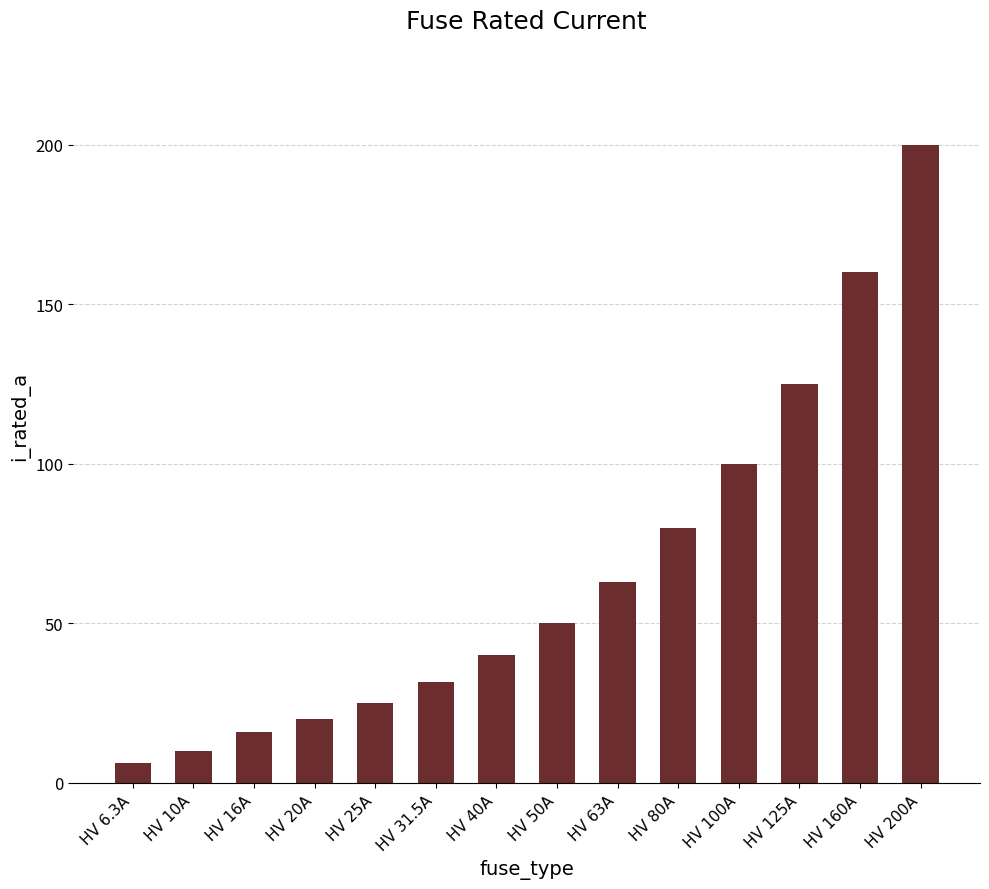

The chart shows a value of 25.0 at HV 25A. True or false?

True